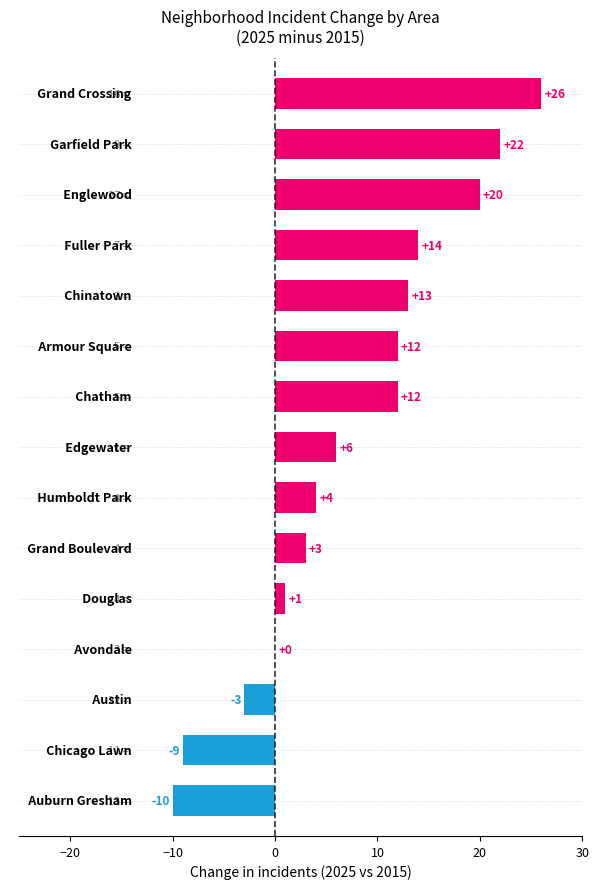

Are the bars horizontal?

Yes